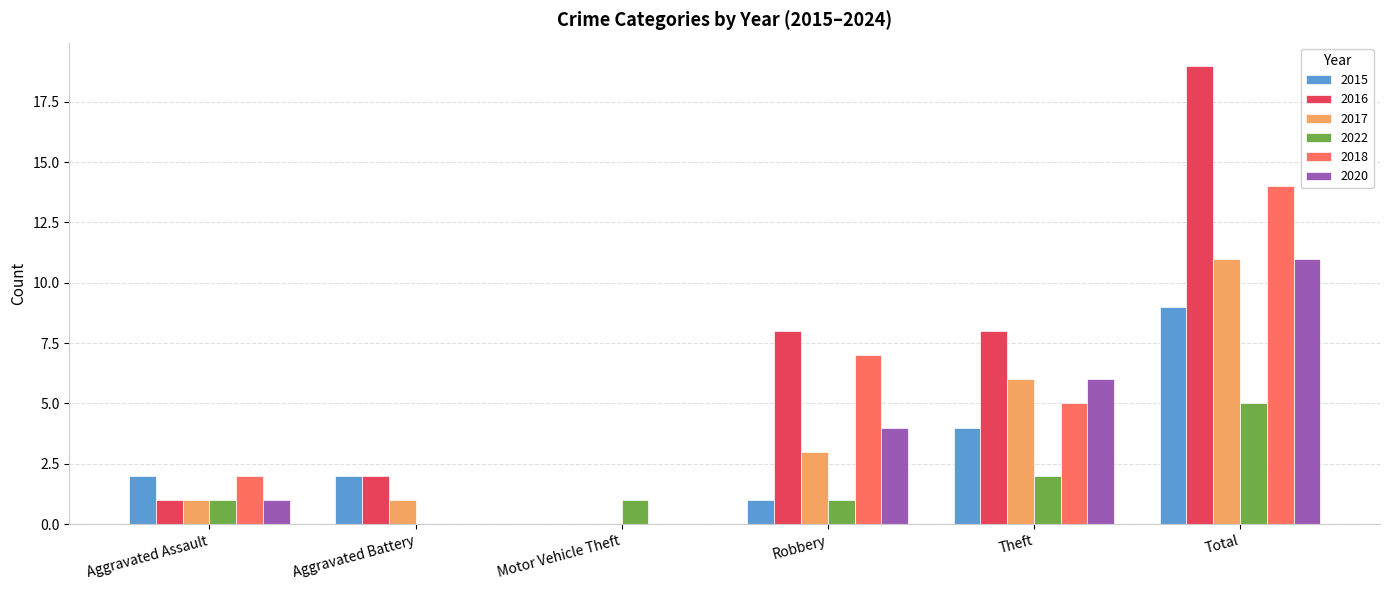

Read the 2017 value at Robbery, to the nearest 5.

5